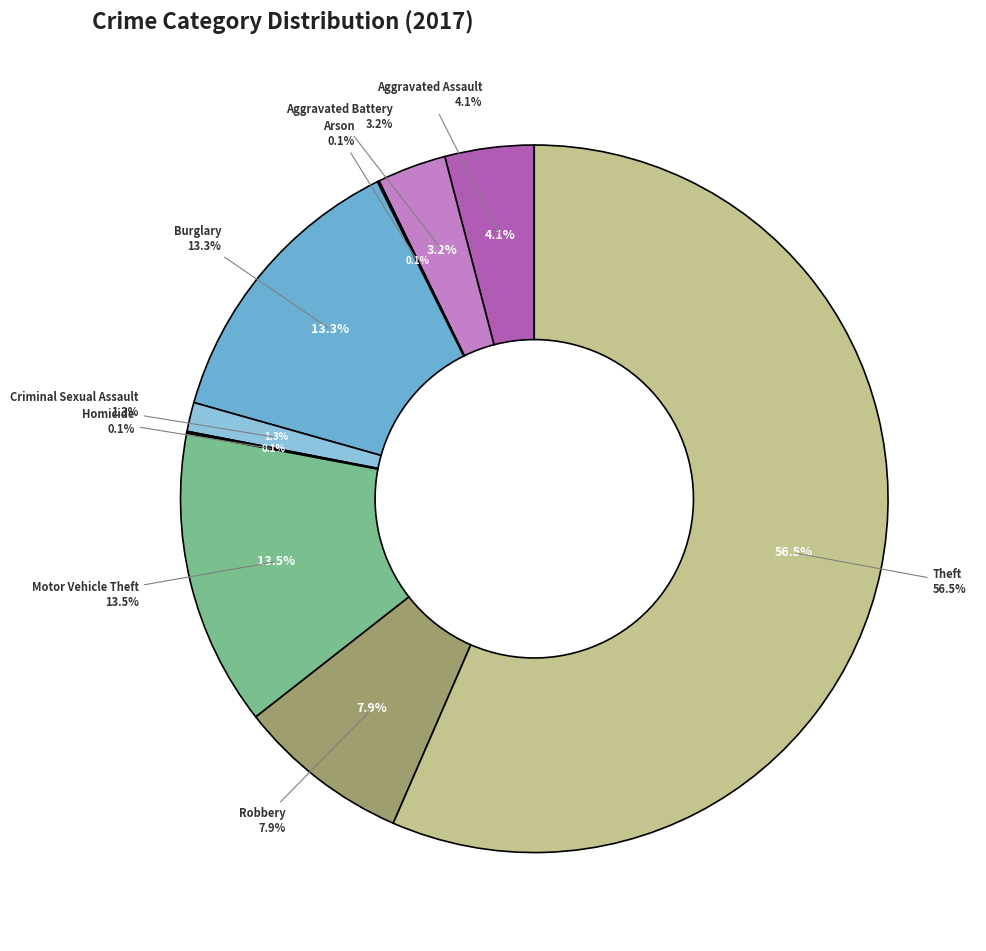

To the nearest percent, what is the difference between the Arson and Aggravated Assault slice percentages?

4%